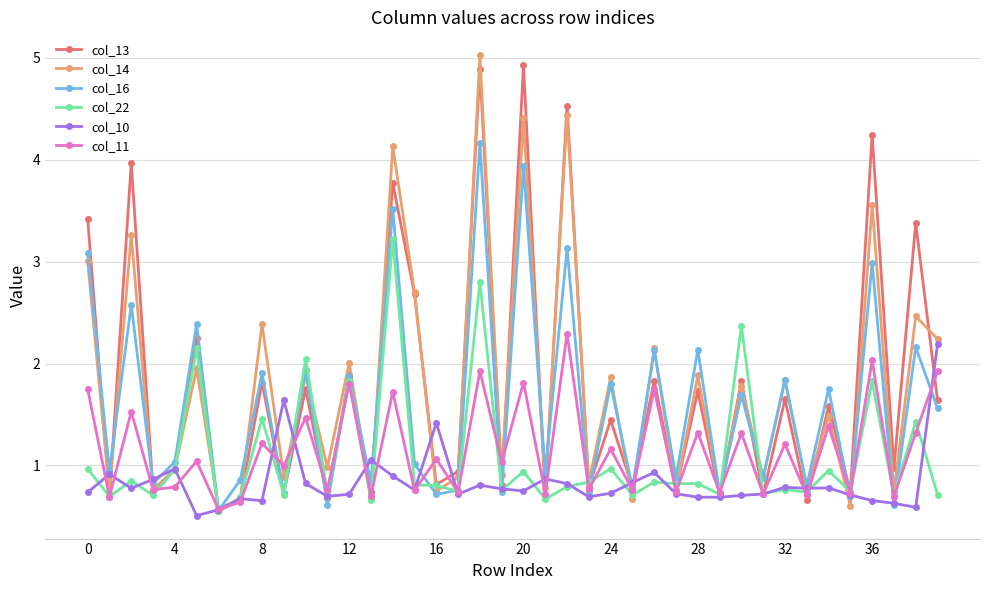

In col_11, how many points are higher than both neighbors (excluding endpoints)?

17